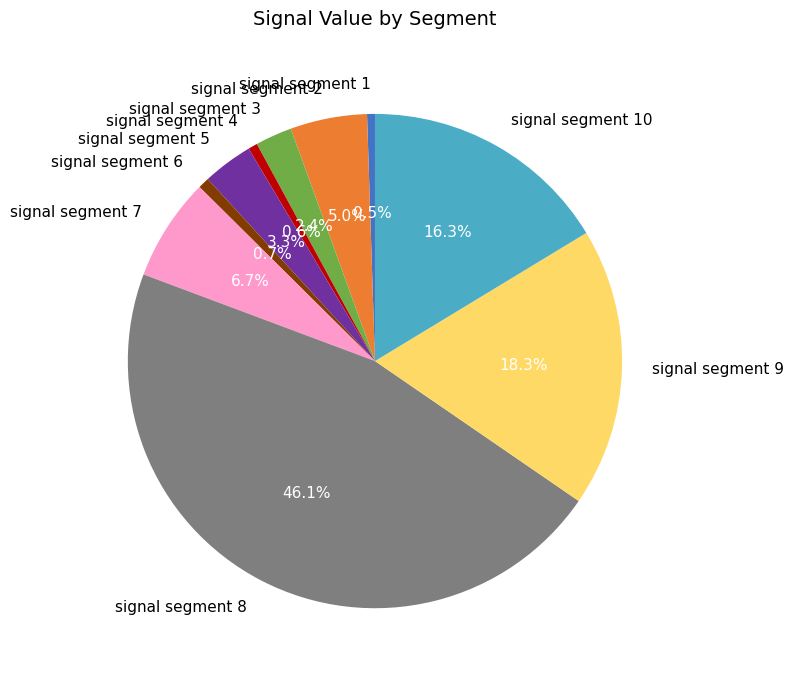

The signal segment 10 slice represents 16% of the pie. True or false?

True